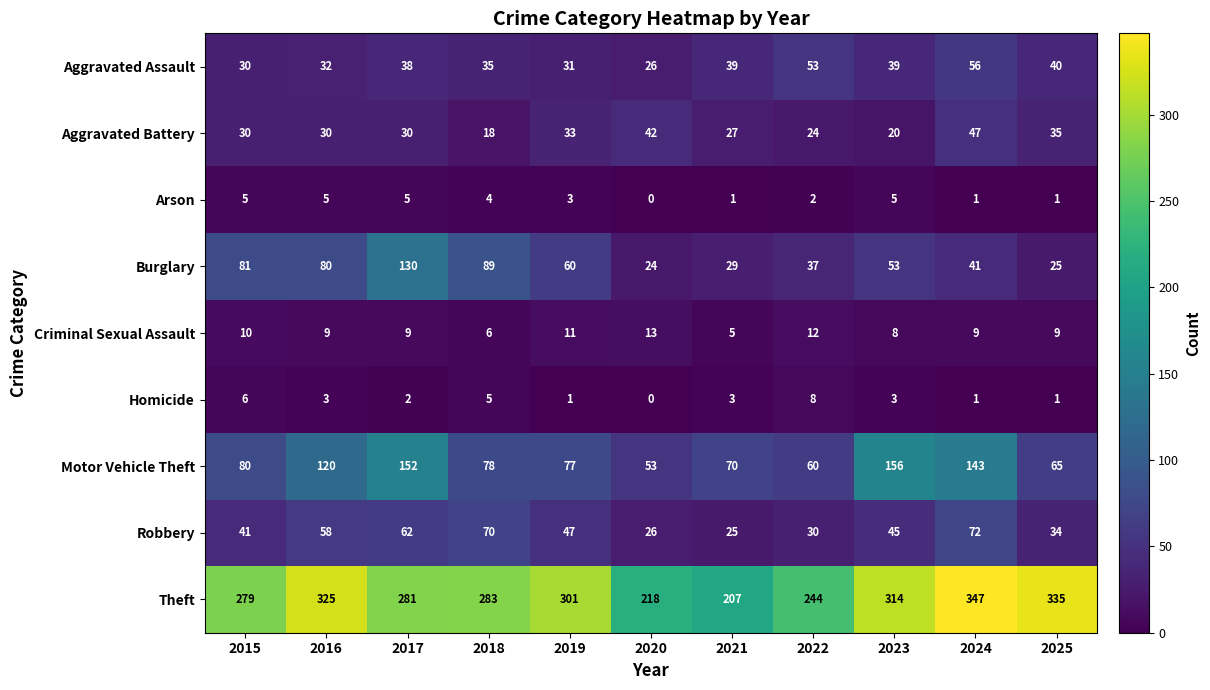

True or false: Aggravated Assault has a value of 35 at 2018.

True